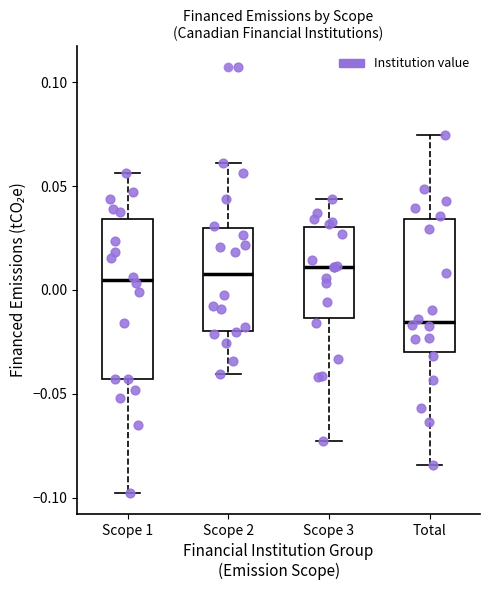

Which box is the tallest, from its lower edge to its upper edge?

Scope 1